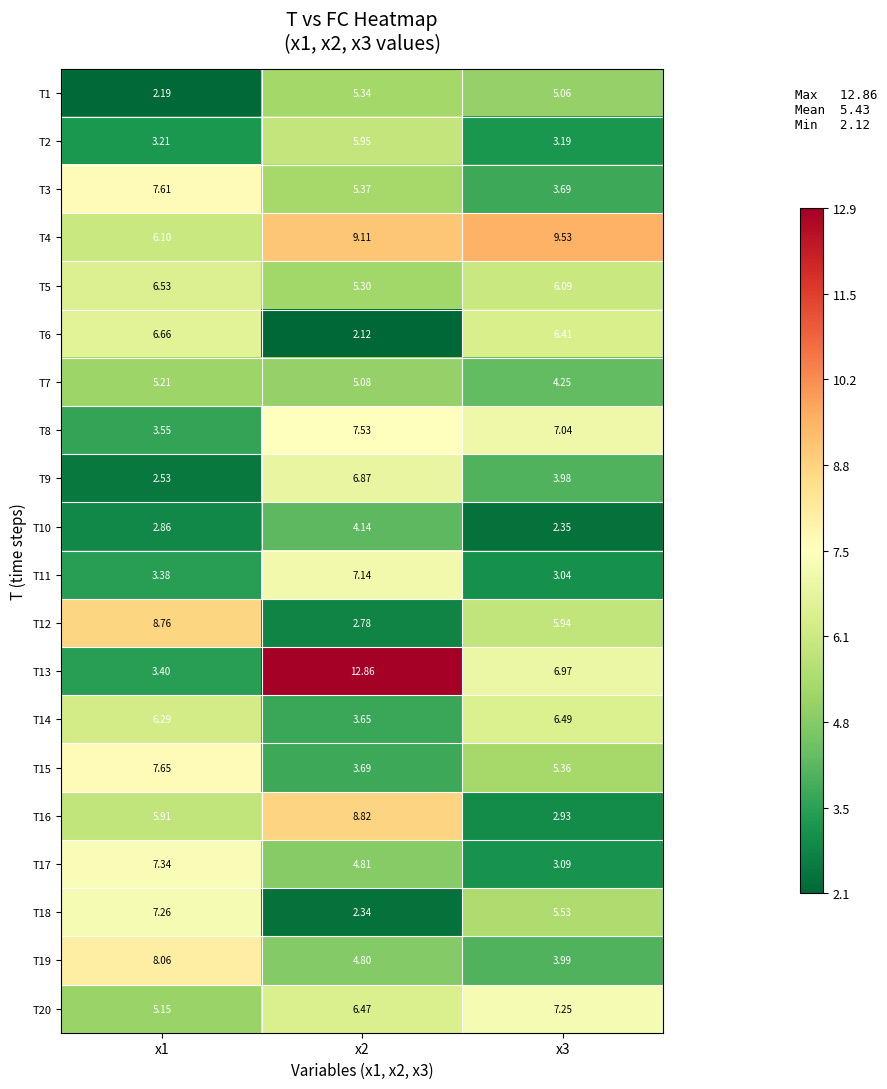

Is the value of T6 at x1 greater than the value of T5 at x1?

Yes